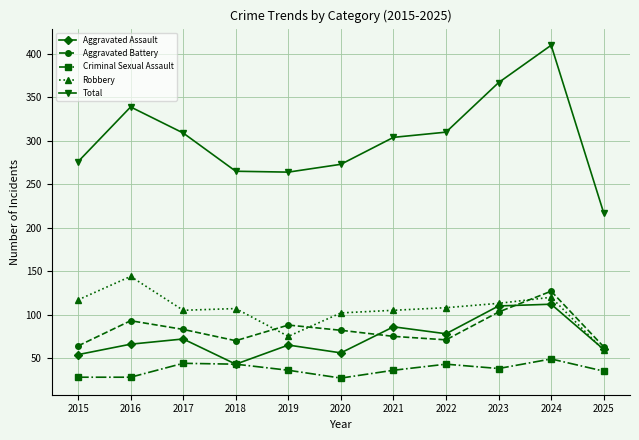

How many values in the Aggravated Assault series are below 66?

5